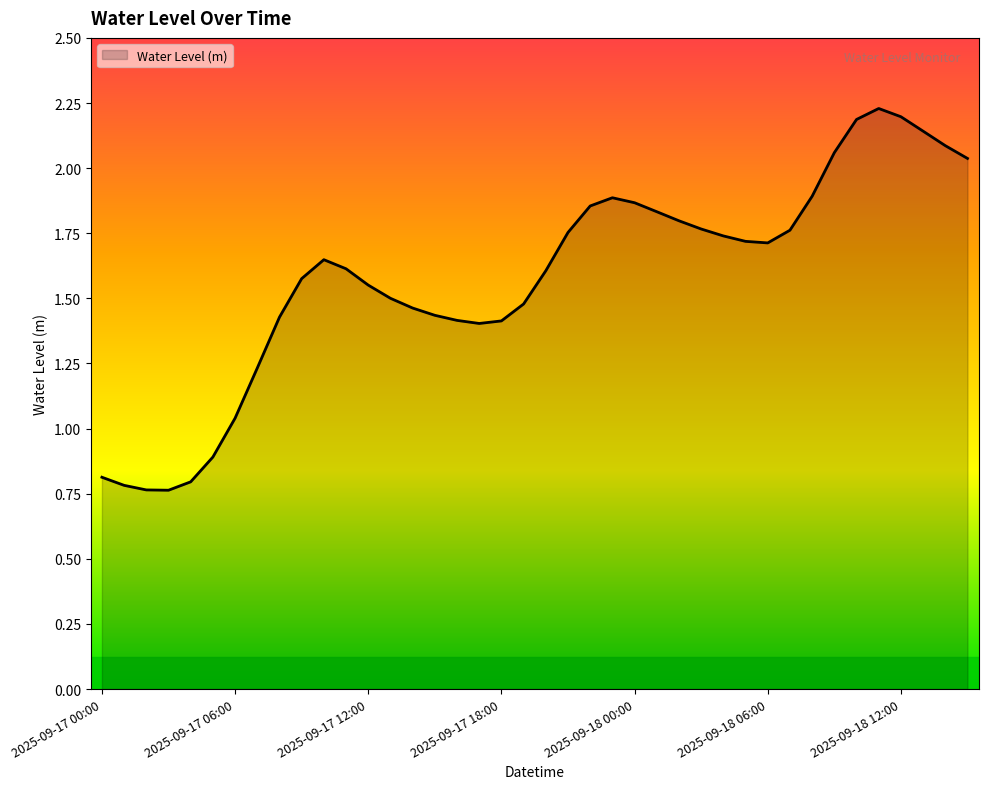

List the labels in order of value, smallest first.

2025-09-17 03:00, 2025-09-17 02:00, 2025-09-17 01:00, 2025-09-17 04:00, 2025-09-17 00:00, 2025-09-17 05:00, 2025-09-17 06:00, 2025-09-17 07:00, 2025-09-17 17:00, 2025-09-17 18:00, 2025-09-17 16:00, 2025-09-17 08:00, 2025-09-17 15:00, 2025-09-17 14:00, 2025-09-17 19:00, 2025-09-17 13:00, 2025-09-17 12:00, 2025-09-17 09:00, 2025-09-17 20:00, 2025-09-17 11:00, 2025-09-17 10:00, 2025-09-18 06:00, 2025-09-18 05:00, 2025-09-18 04:00, 2025-09-17 21:00, 2025-09-18 07:00, 2025-09-18 03:00, 2025-09-18 02:00, 2025-09-18 01:00, 2025-09-17 22:00, 2025-09-18 00:00, 2025-09-17 23:00, 2025-09-18 08:00, 2025-09-18 15:00, 2025-09-18 09:00, 2025-09-18 14:00, 2025-09-18 13:00, 2025-09-18 10:00, 2025-09-18 12:00, 2025-09-18 11:00